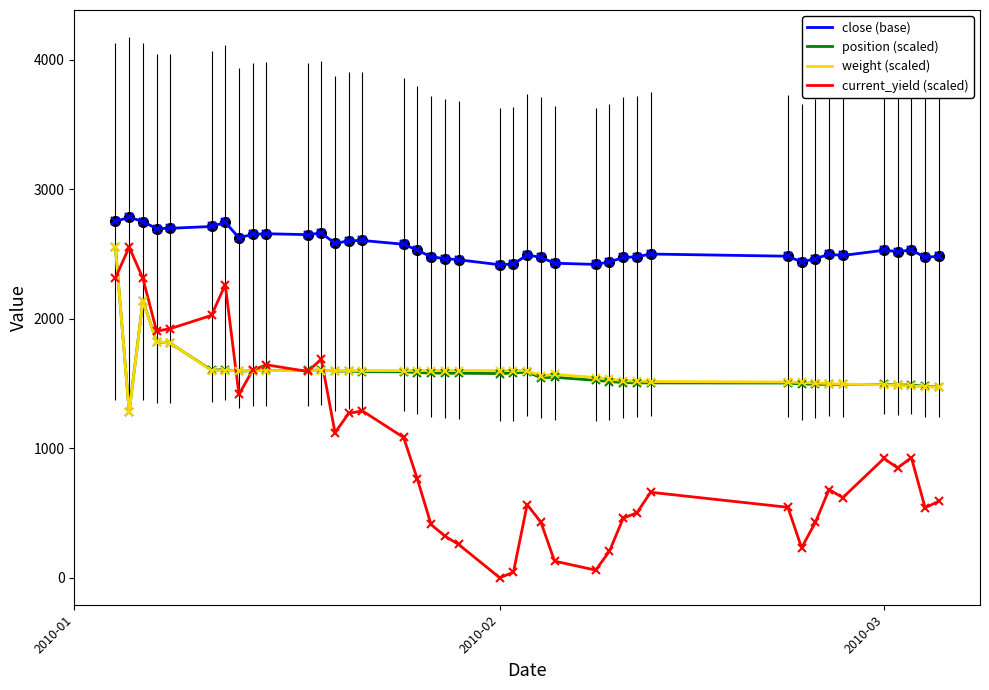

True or false: current_yield (scaled) has more than 0 points higher than both neighbors.

True